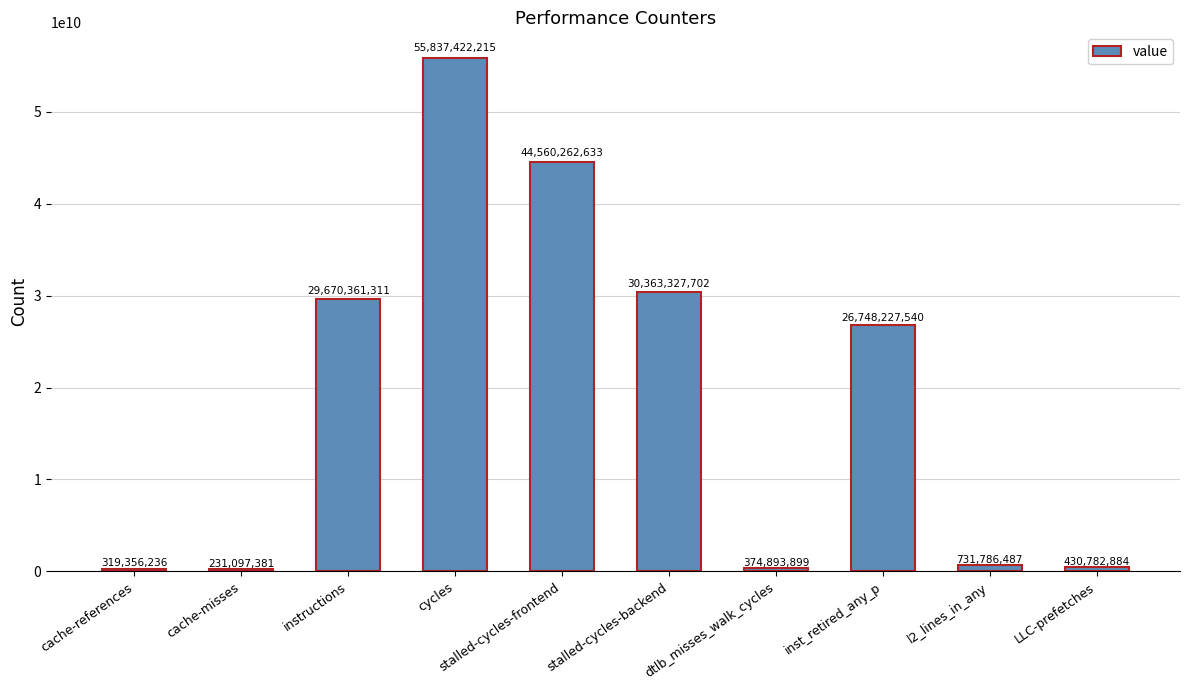

What is the approximate value at stalled-cycles-backend?

30363327702